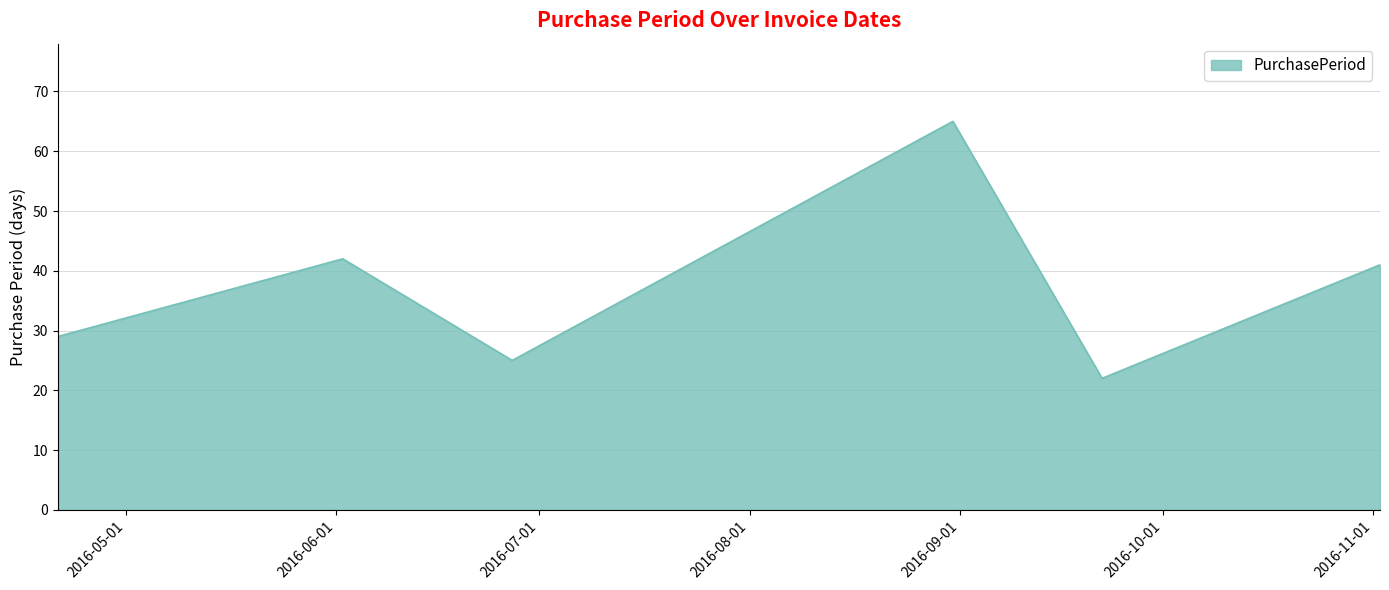

What is the difference between the maximum and second lowest values?

40